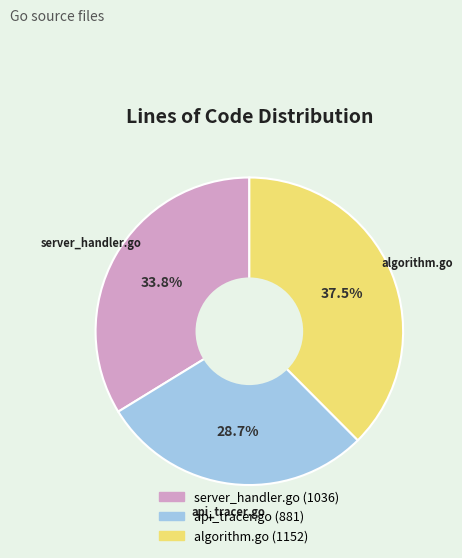

Count the number of slices in the pie.

3